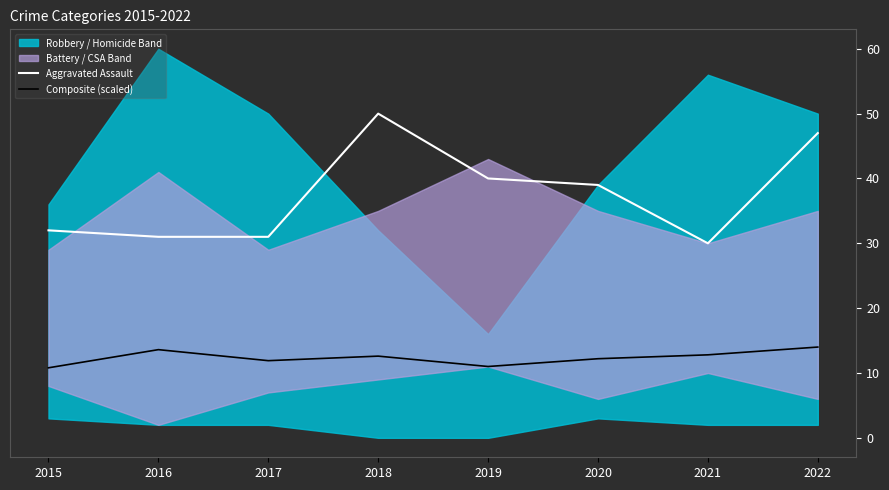

What is the value of the Aggravated Assault point at the 7th from the left?

30.0